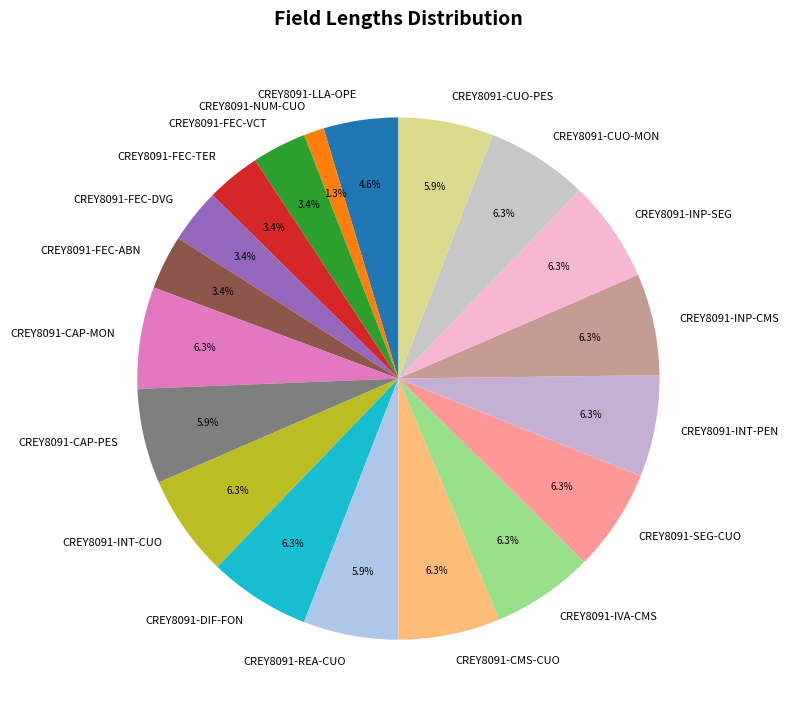

What is the smallest slice in the pie chart?

CREY8091-NUM-CUO